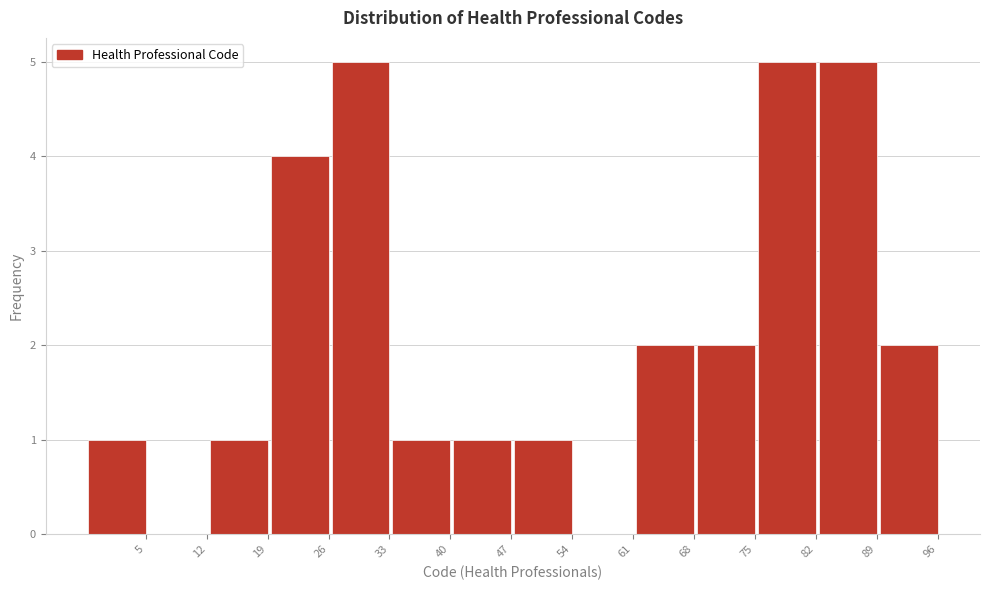

Reading right to left, extract all data points from this chart.

96=2	89=5	82=5	75=2	68=2	61=0	54=1	47=1	40=1	33=5	26=4	19=1	12=0	5=1